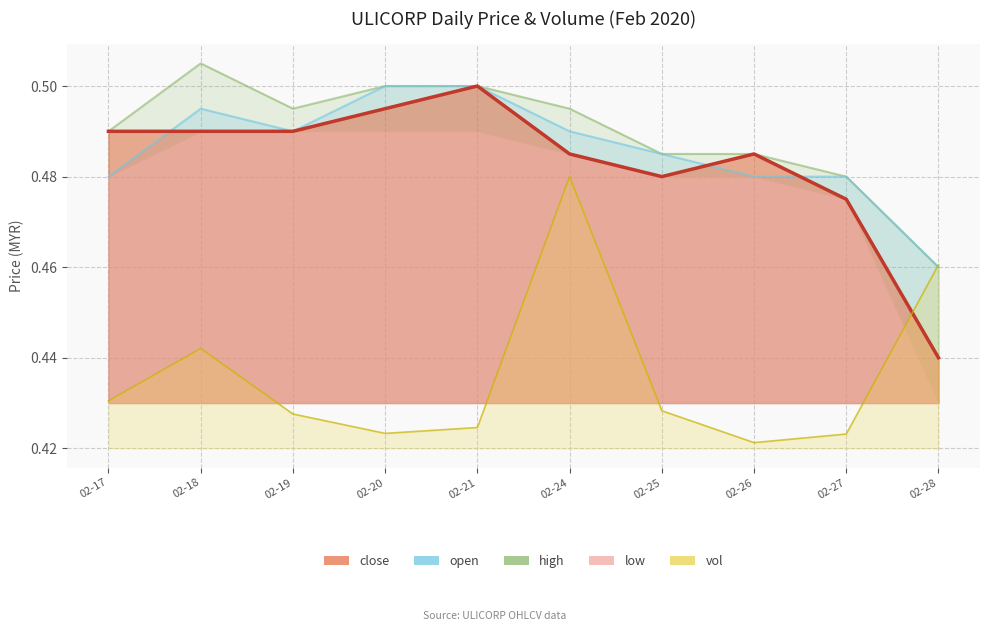

Count the number of categories in the chart.

10